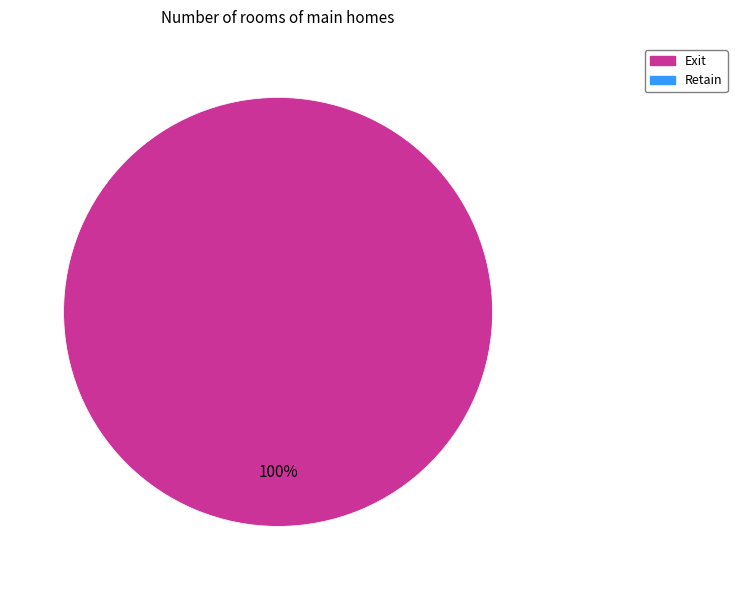

Is there a majority slice in this chart?

Yes